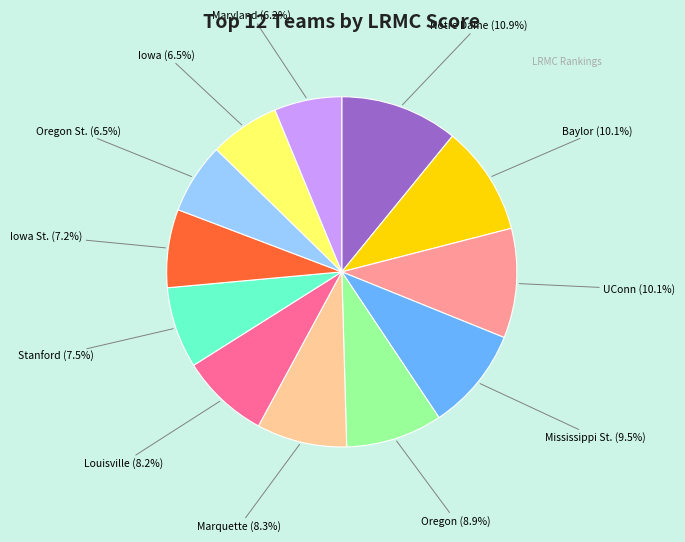

Which category has the biggest portion of the pie?

Notre Dame